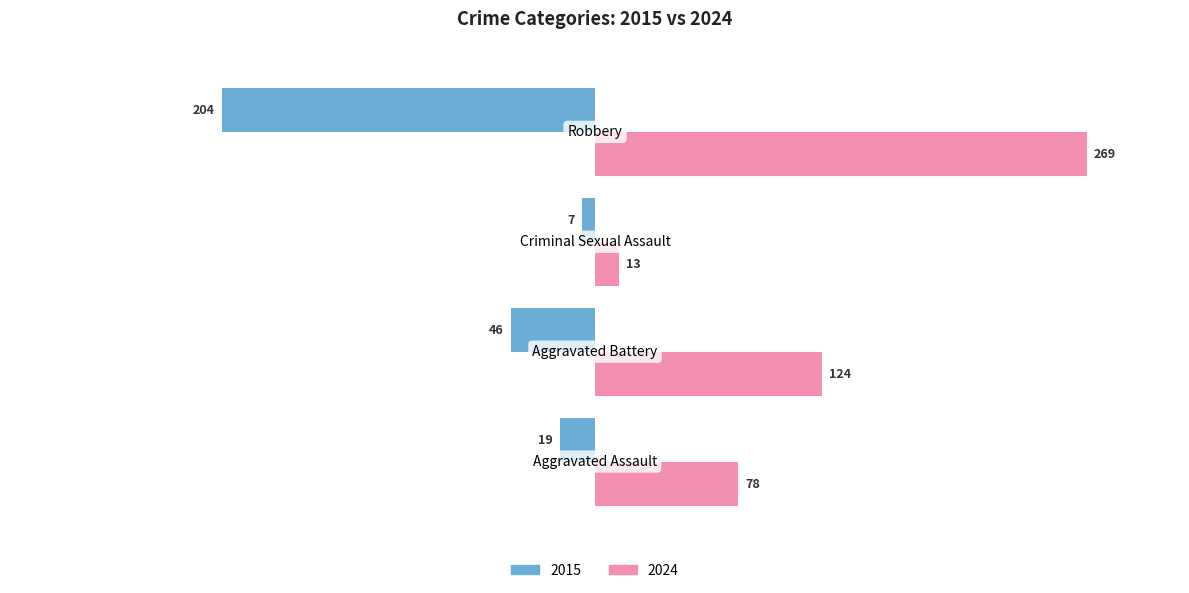

How many series are shown in this chart?

2